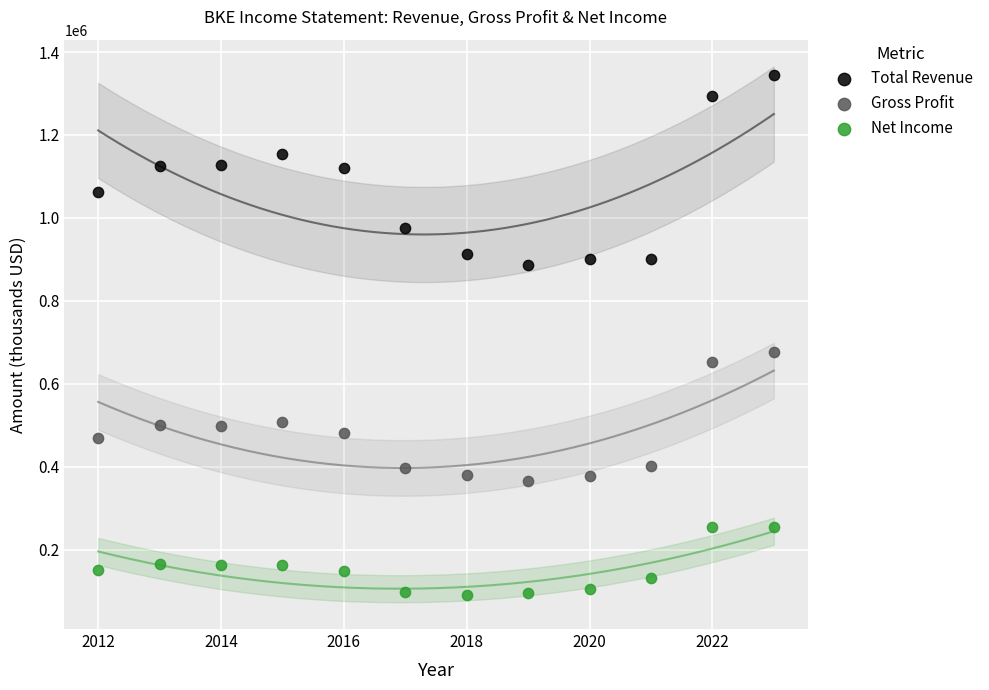

Which series reaches the minimum Y coordinate?

Net Income